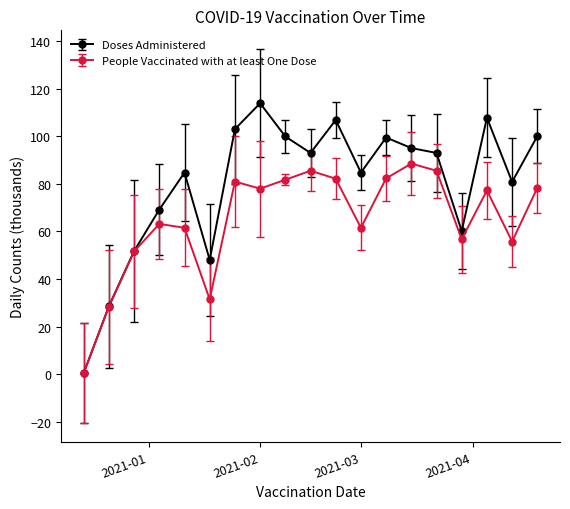

What is the difference between the second highest and minimum values in the People Vaccinated with at least One Dose series?

85.0